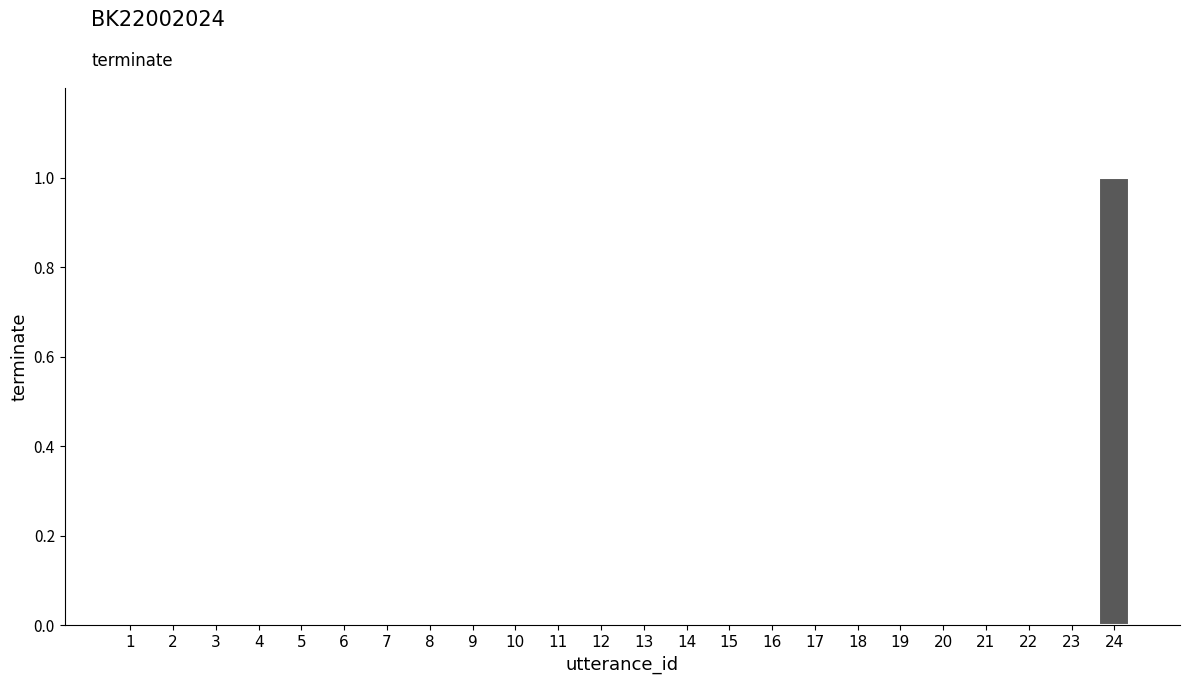

Is it true that the value at 8 is 0?

True